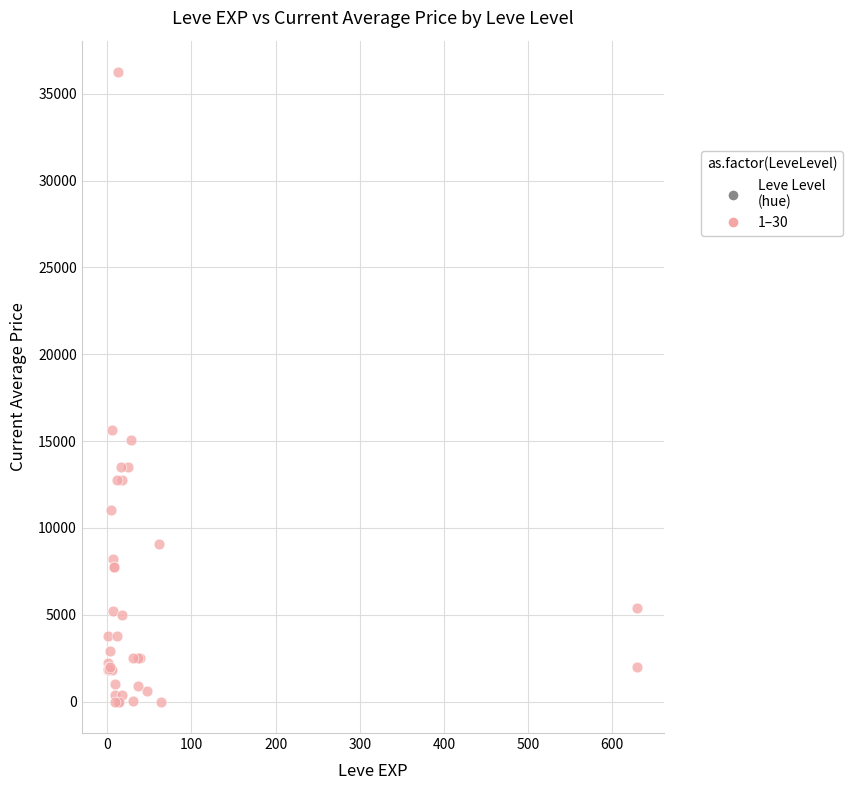

What Y value in the scatter plot is closest to 18125?

15611.0